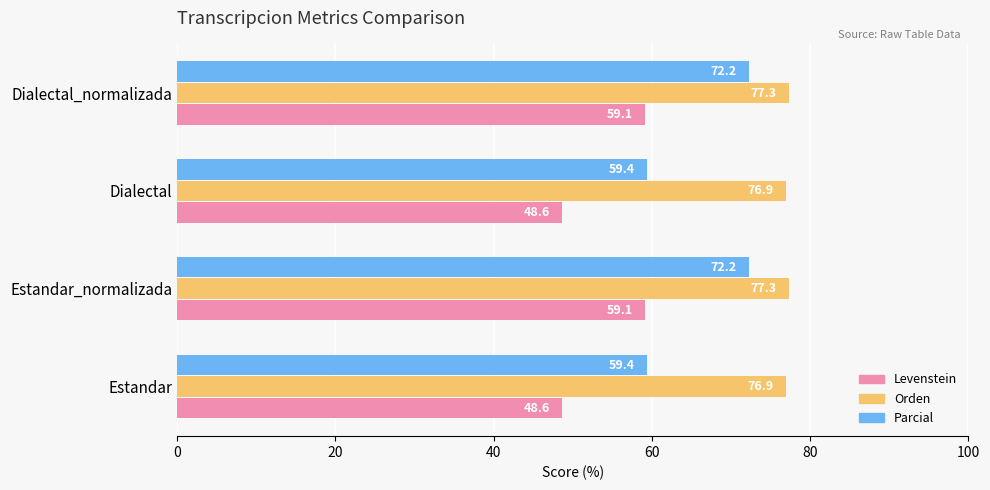

Is the value of Orden at Dialectal_normalizada greater than the value of Parcial at Estandar?

Yes